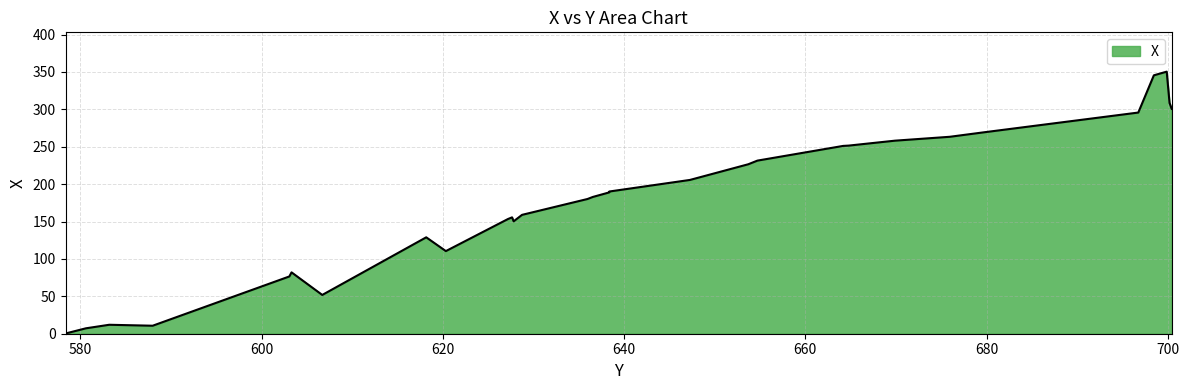

Read the value at 638.364875179.

190.2